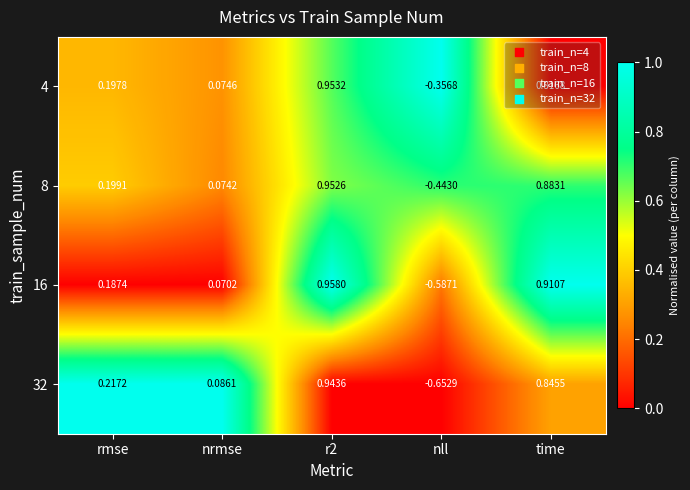

Is the value of 4 at time greater than the value of 16 at time?

No